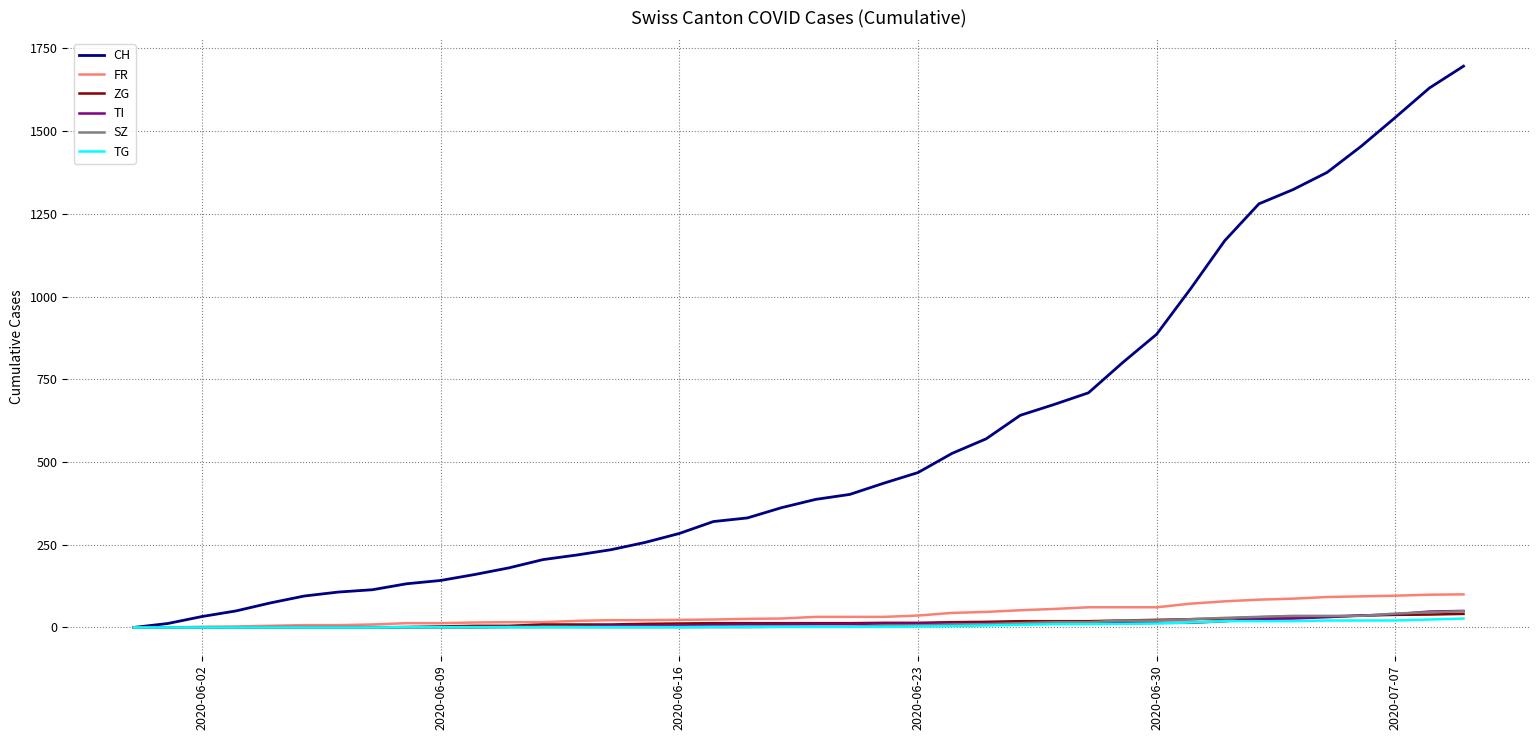

What is the difference between the second highest and minimum values in the SZ series?

46